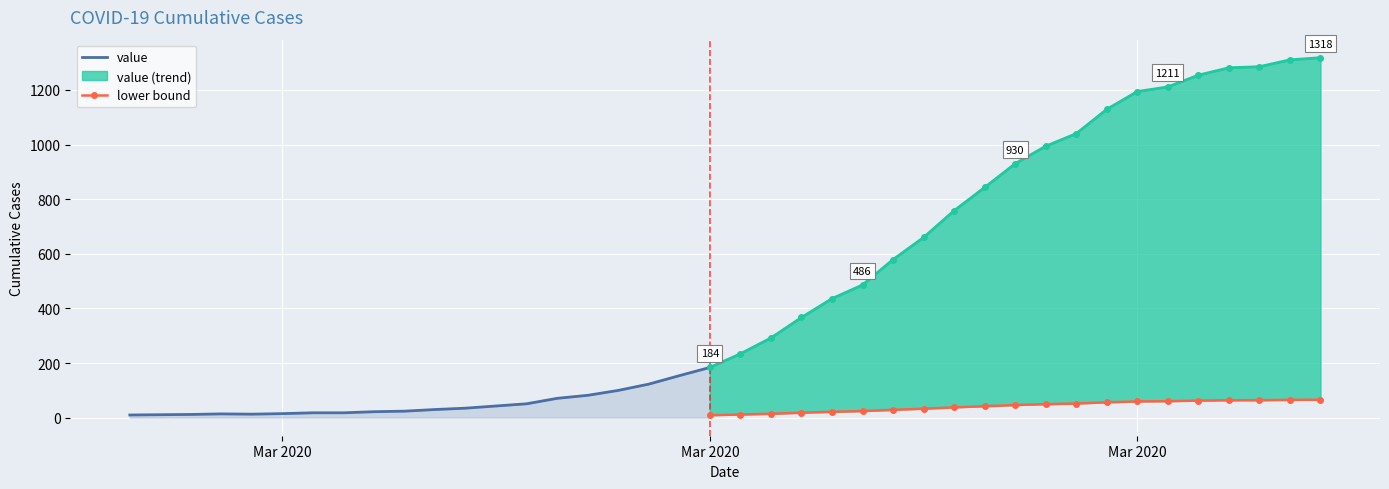

What is the label of the 8th point from the right?

2020-03-30